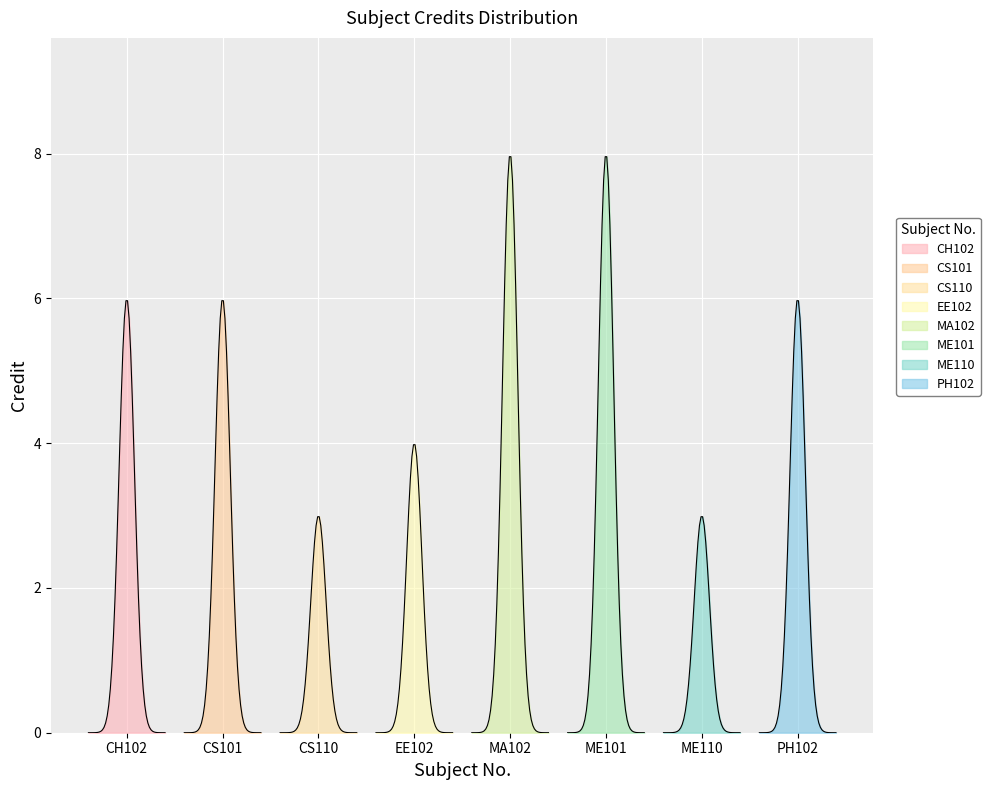

Rank the categories by value from lowest to highest.

CS110, ME110, EE102, CH102, CS101, PH102, MA102, ME101